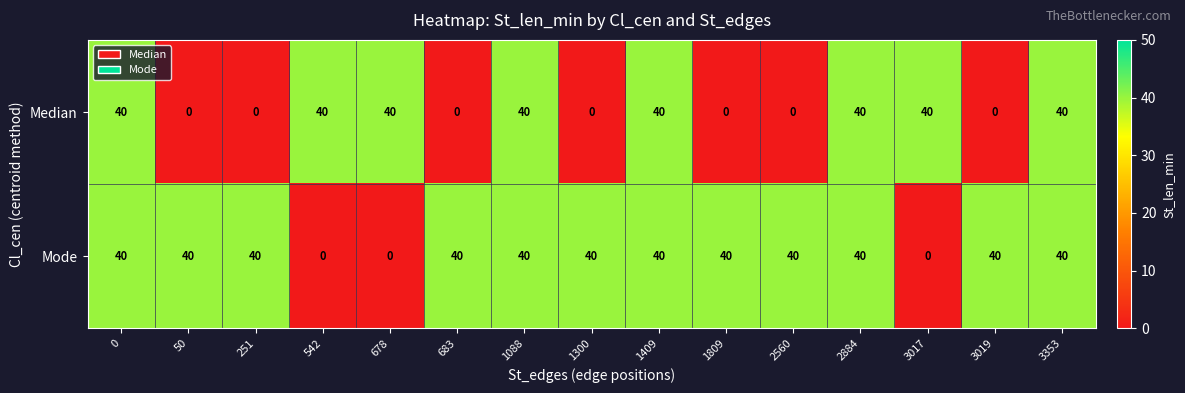

What is the total value across all series at 2560?

40